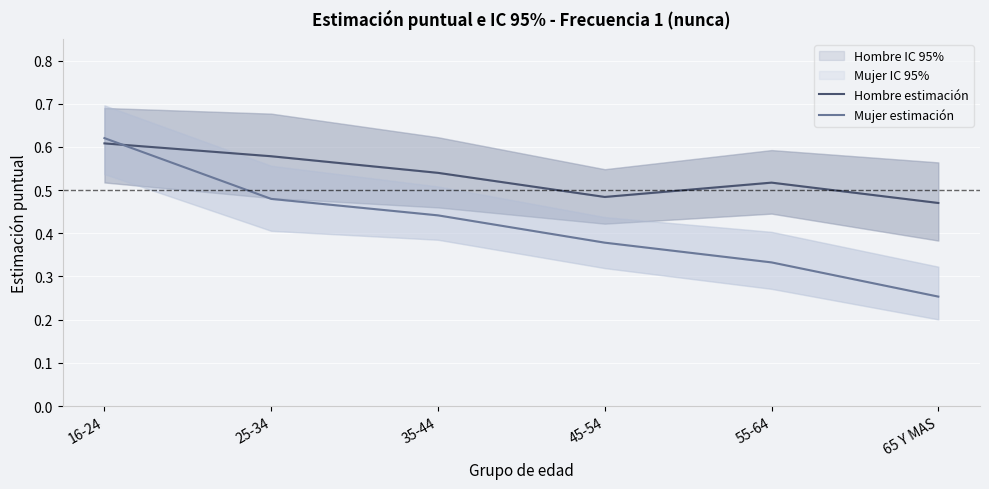

Does the chart display data point markers on the line(s)?

No